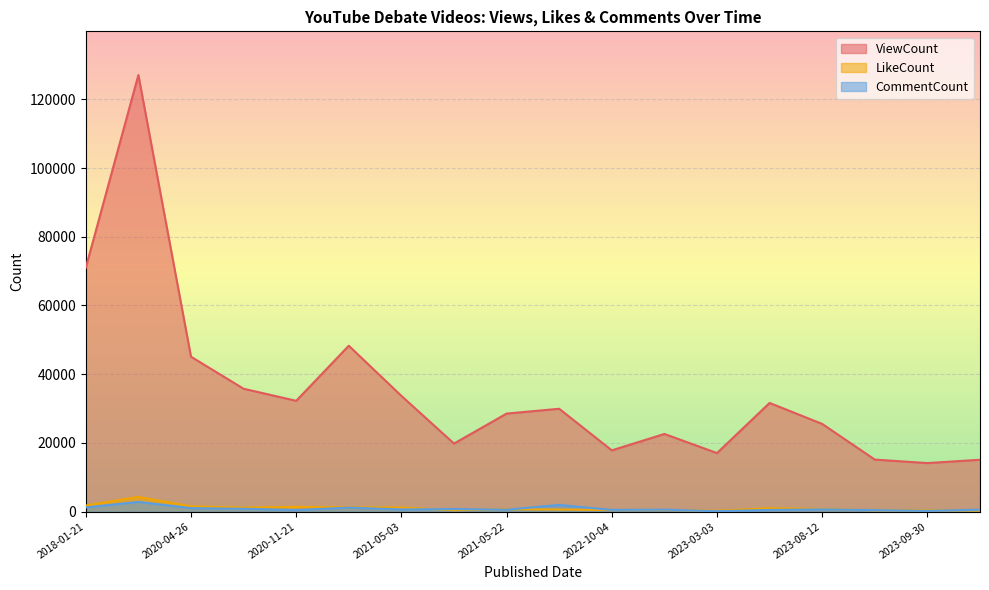

Which category has the highest value in the CommentCount series?

2018-01-22